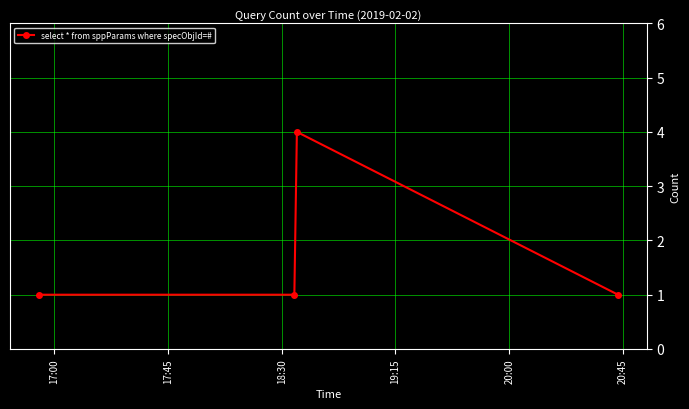

Count the values in the range 1 to 4.

4